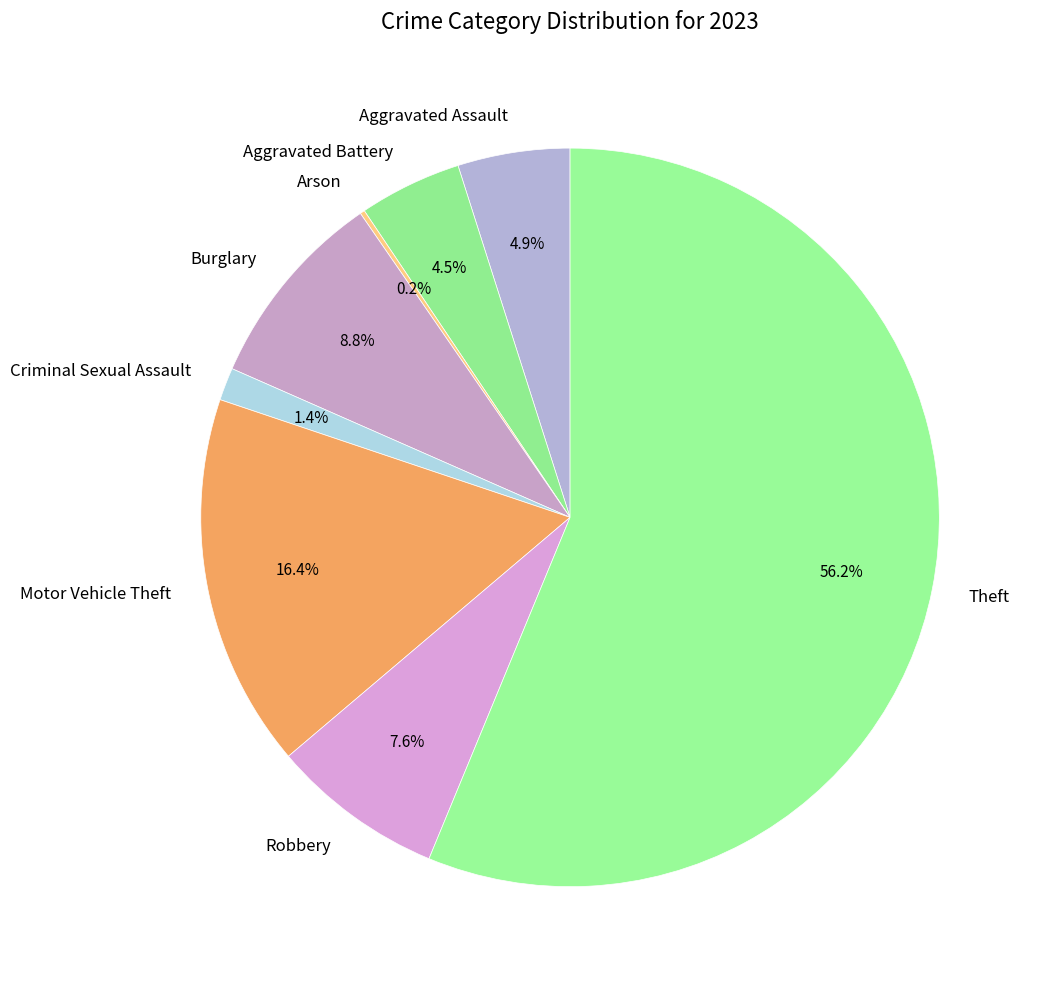

What is the ratio of the value at Burglary to the value at Robbery?

1.2